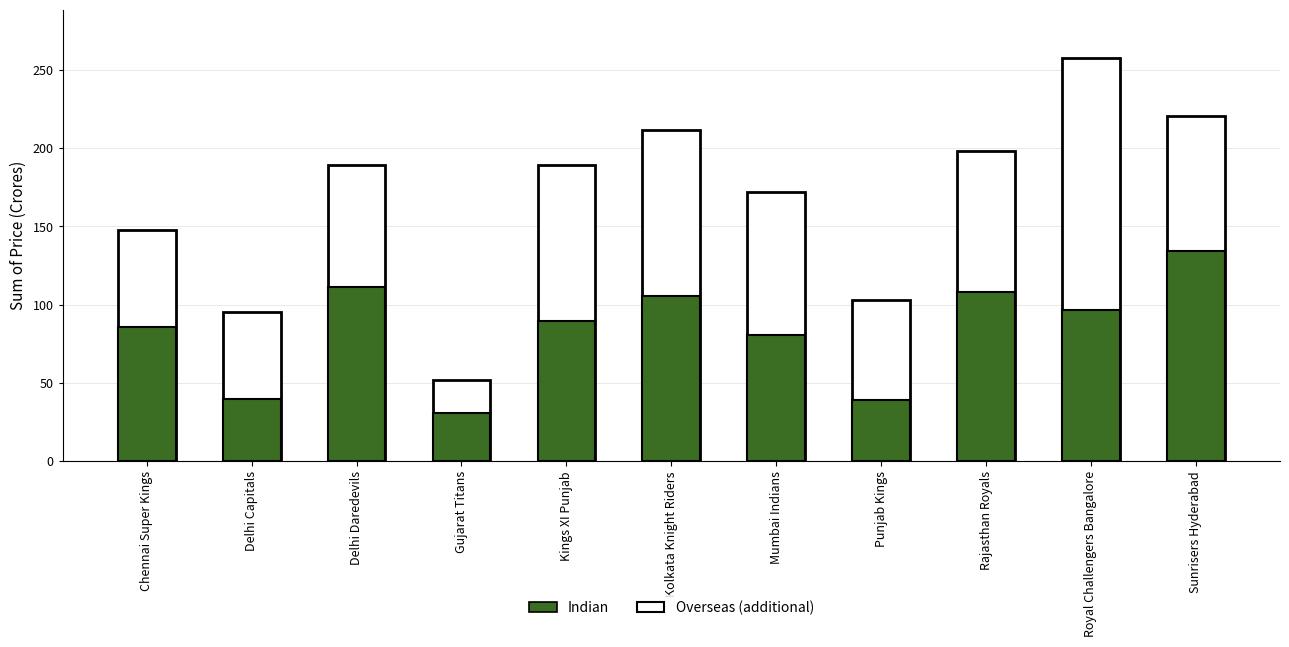

What is the difference between the maximum and minimum values in the Total series?

205.7